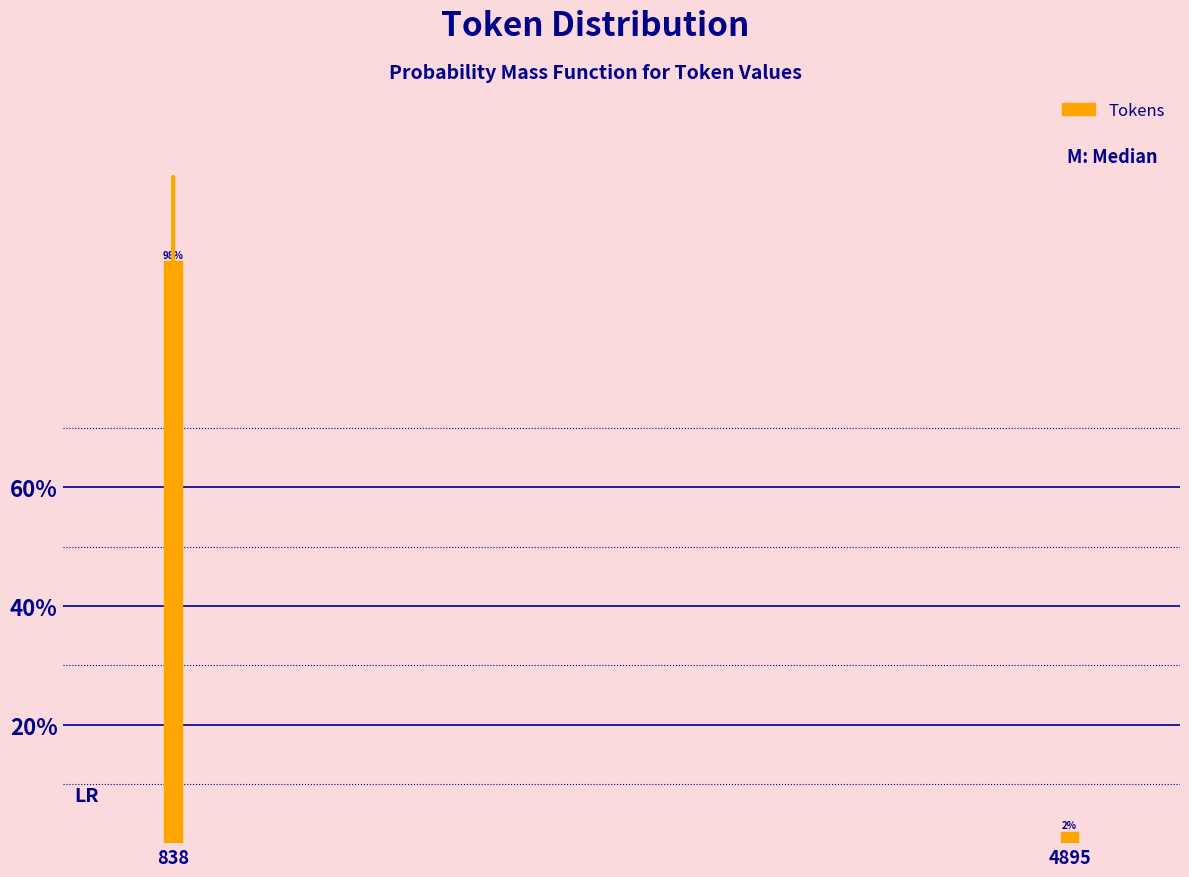

At which label does the data first exceed 98?

838